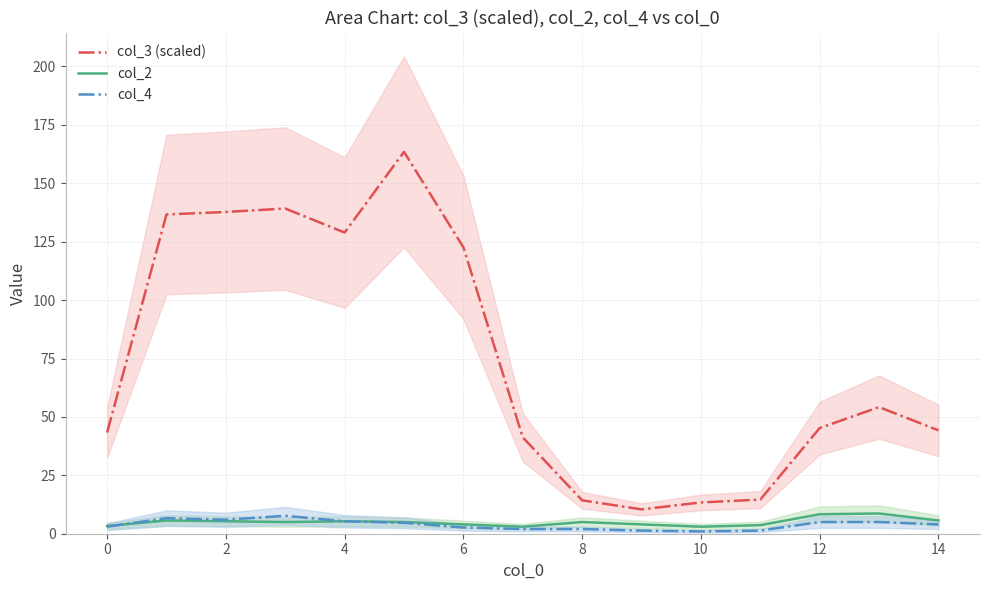

How many times do col_4 and col_2 cross each other?

1